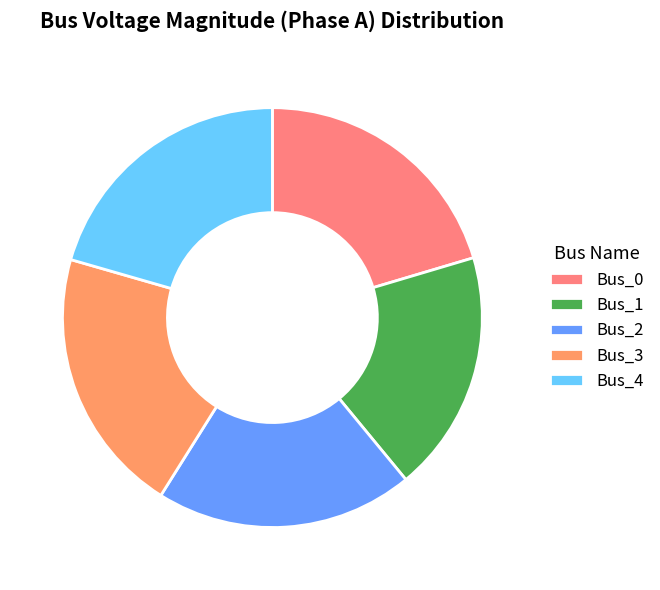

The Bus_4 slice represents 21% of the pie. True or false?

True